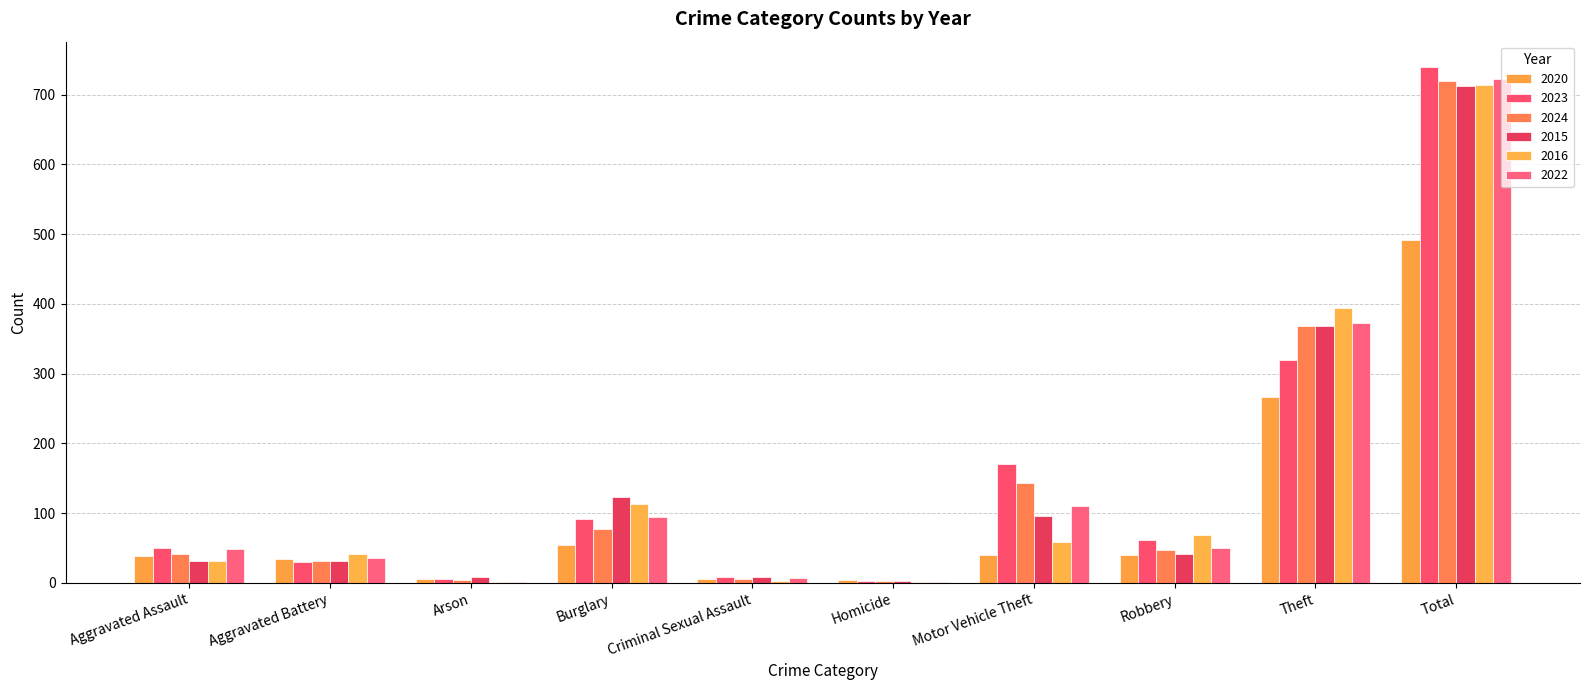

What is the greatest value displayed?

739